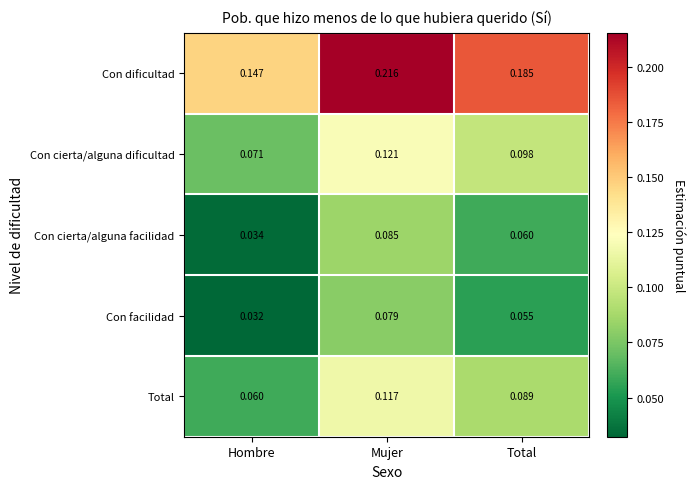

Which series has the largest total across all categories?

Con dificultad